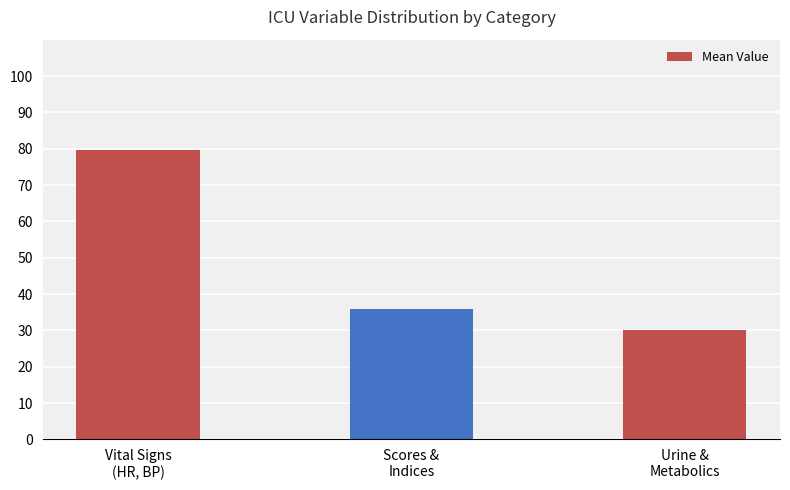

Which category has the lowest value across all series?

Urine &
Metabolics